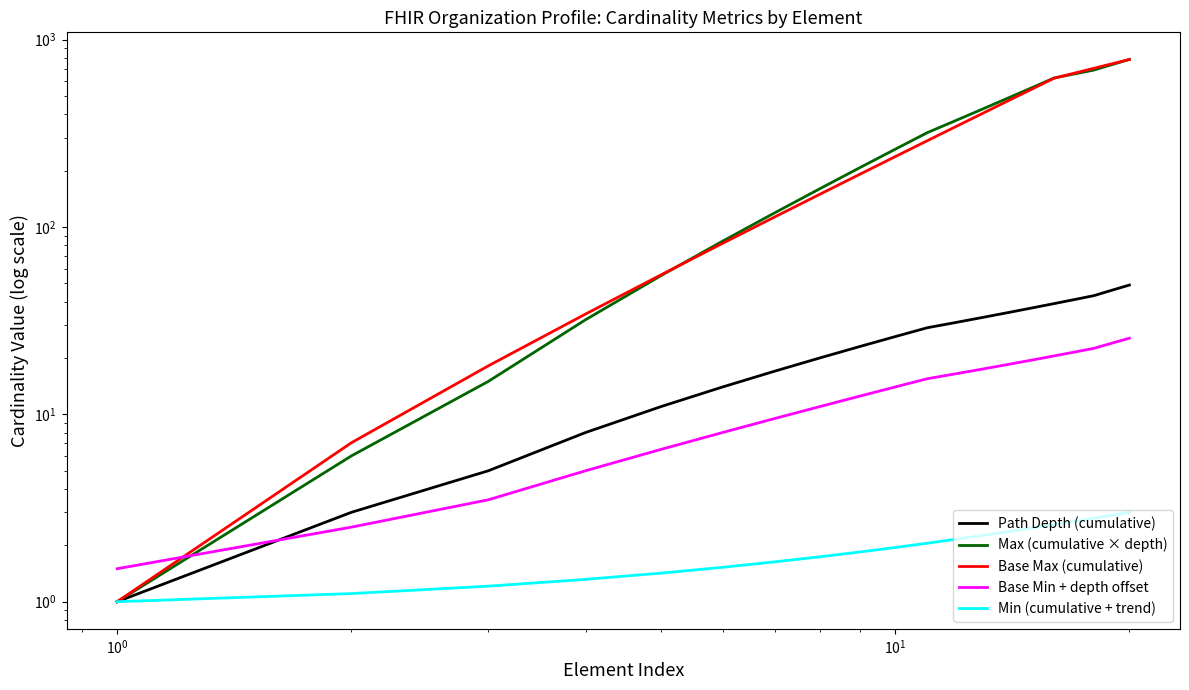

Is the value of Min (cumulative + trend) at 9 greater than the value of Base Min + depth offset at 11?

No